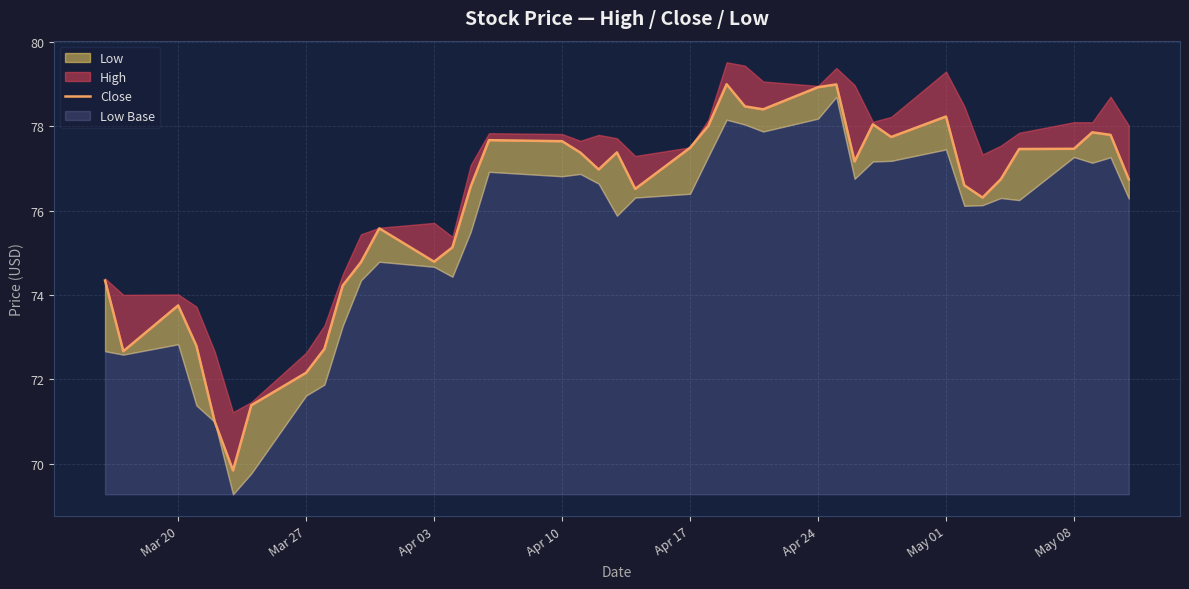

How many interior local valleys (lower than both neighbors) does the data have?

9